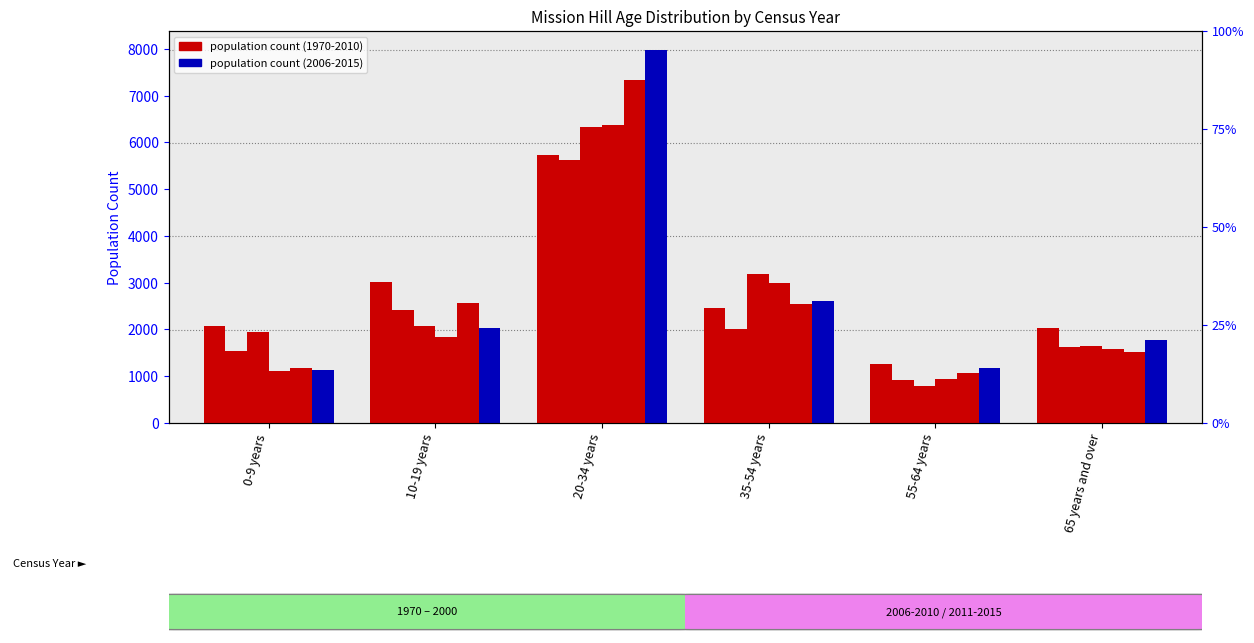

What value does the 2011-2015 series have at 20-34 years?

7984